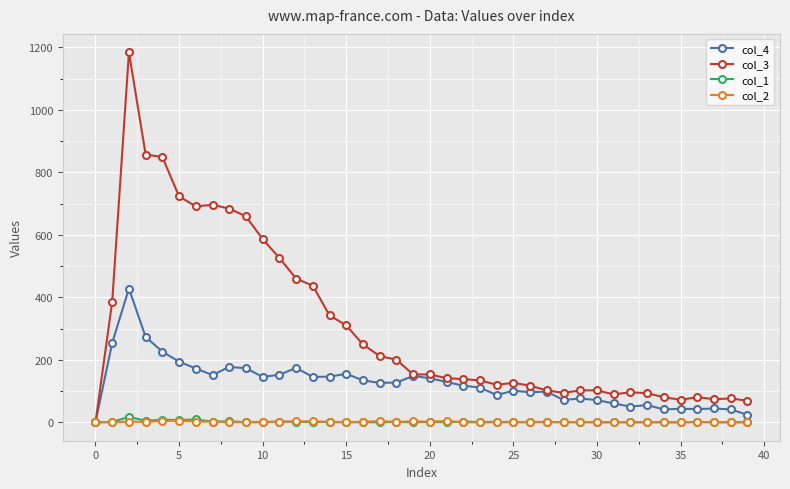

Which series has the widest spread of values?

col_3